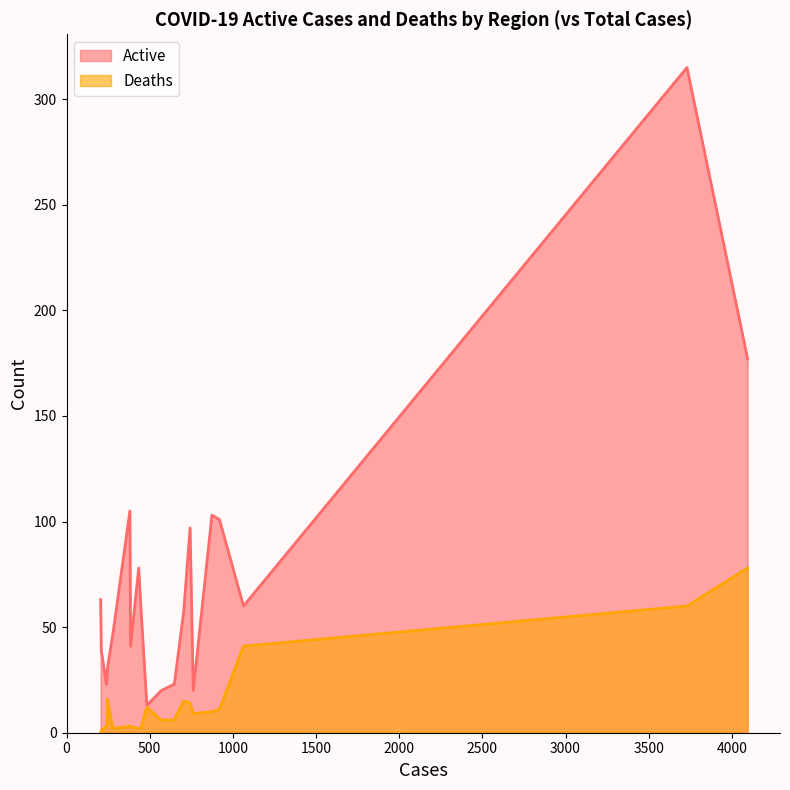

True or false: Active and Deaths cross at least once.

False